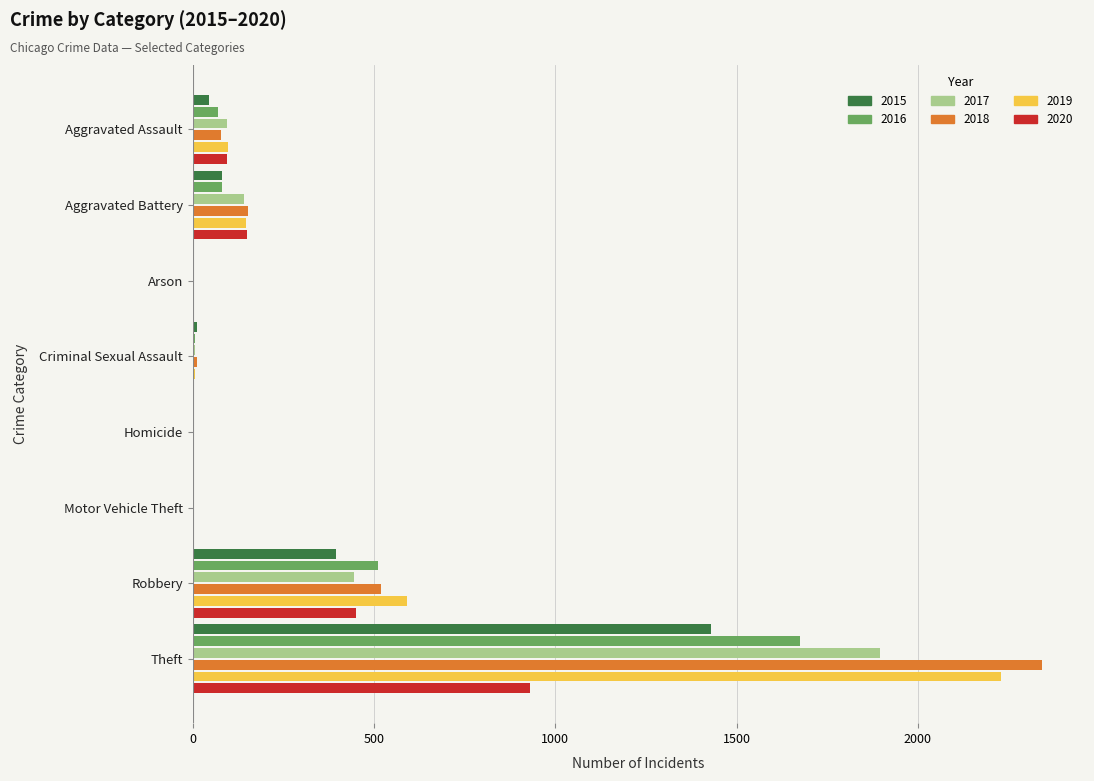

The value of 2017 at Aggravated Battery is 227. True or false?

False